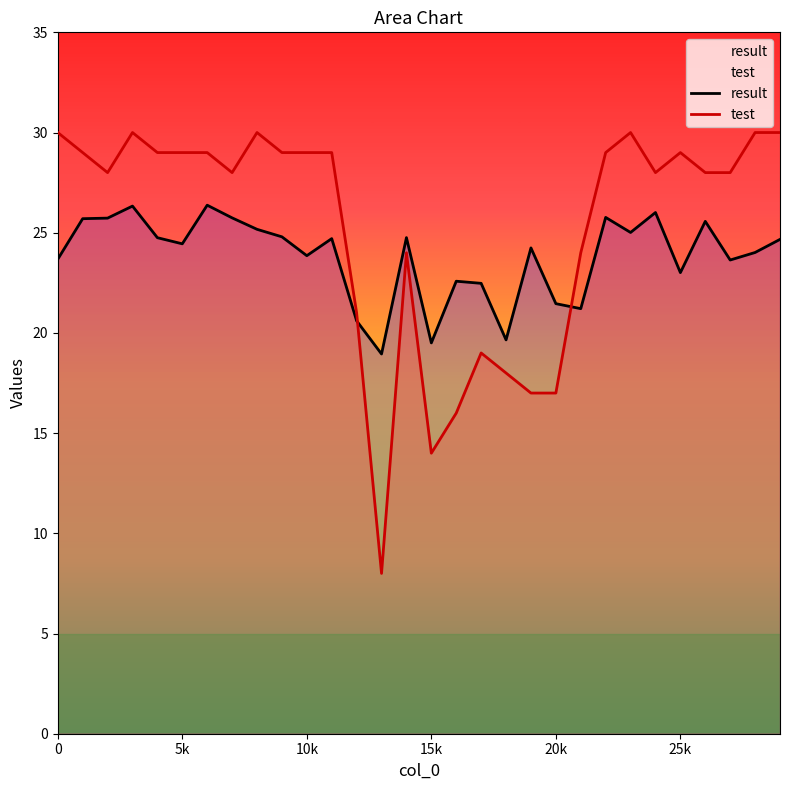

Which series ends up on top after the final intersection of test and result?

test